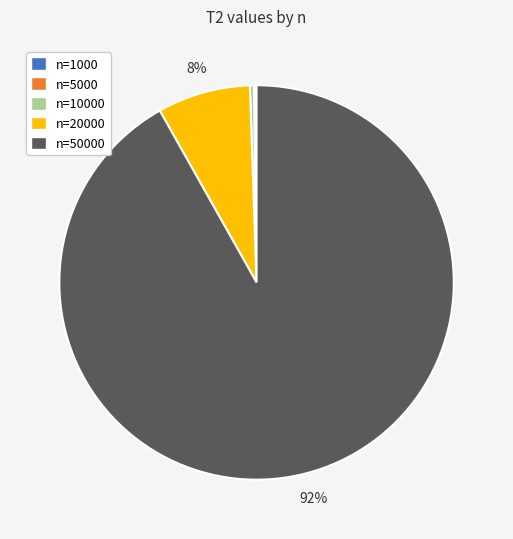

Does any single category account for the majority?

Yes